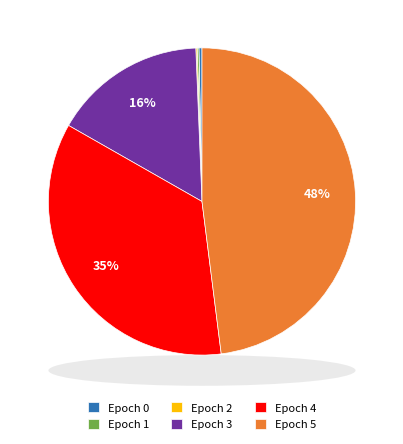

Is it true that Epoch 5 is 57% of the pie?

False